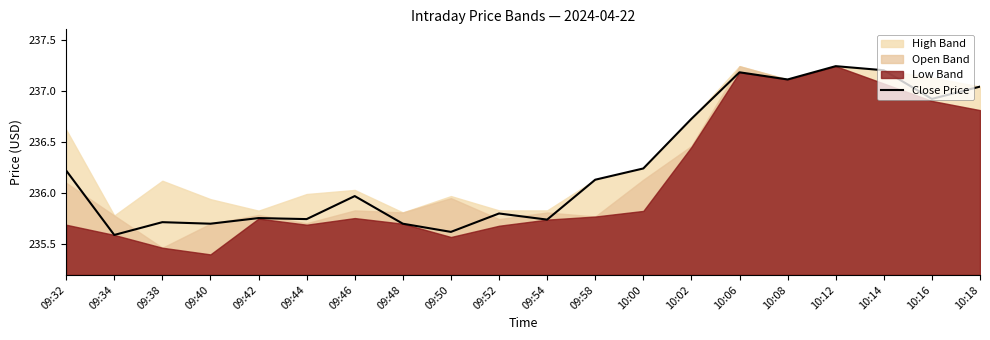

Which has a higher value, 10:02 or 09:42?

10:02